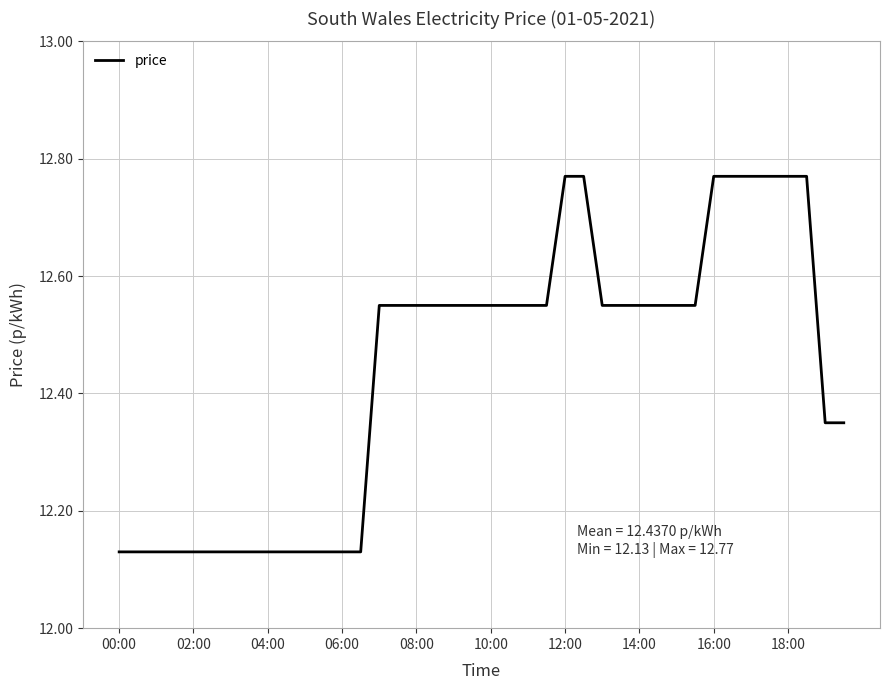

What is the difference between the maximum and minimum values?

0.6